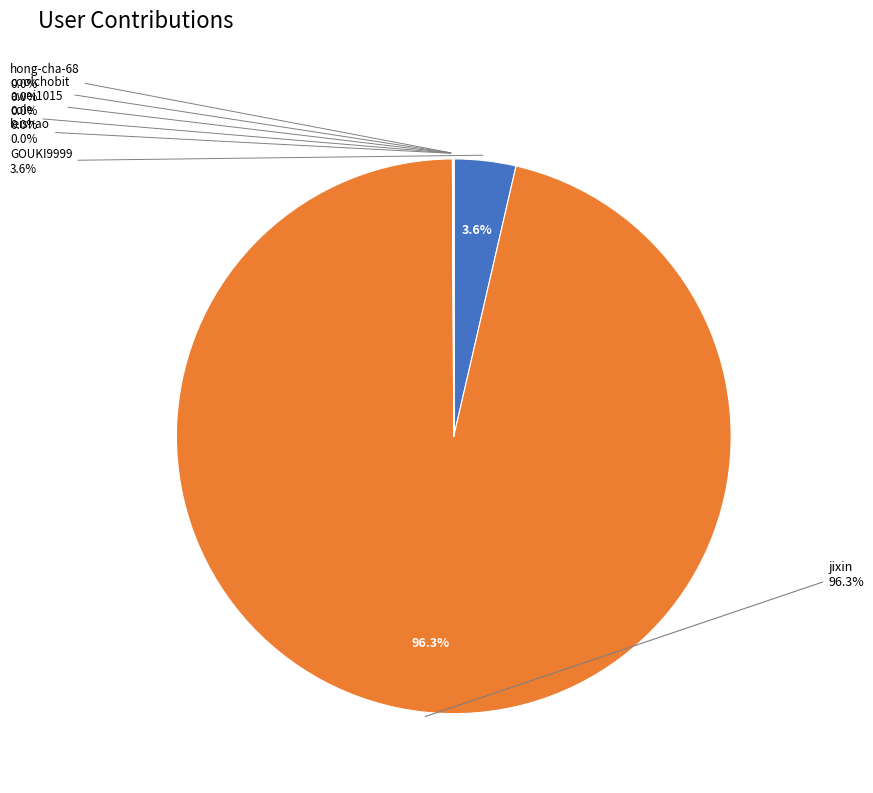

Which slice represents more than half of the pie?

jixin